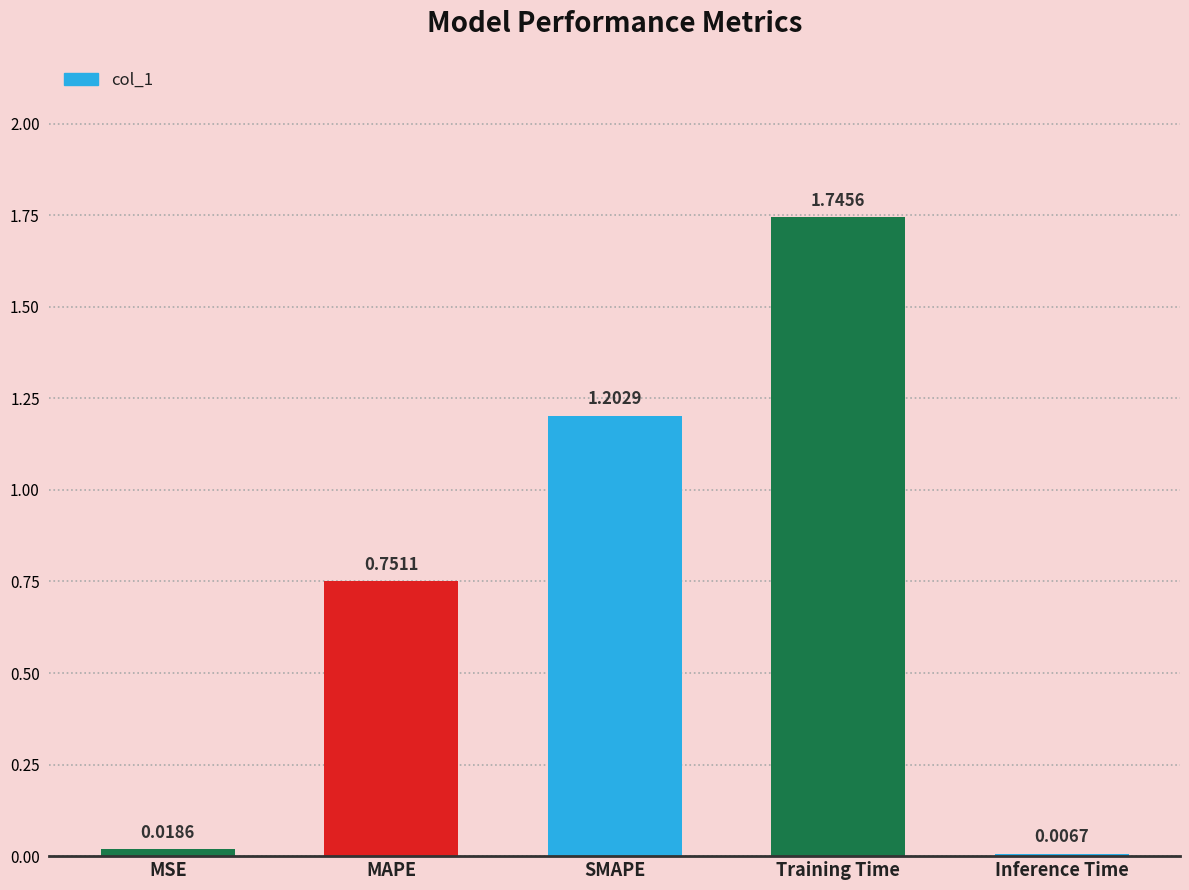

Which category has the lowest value across all series?

Inference Time